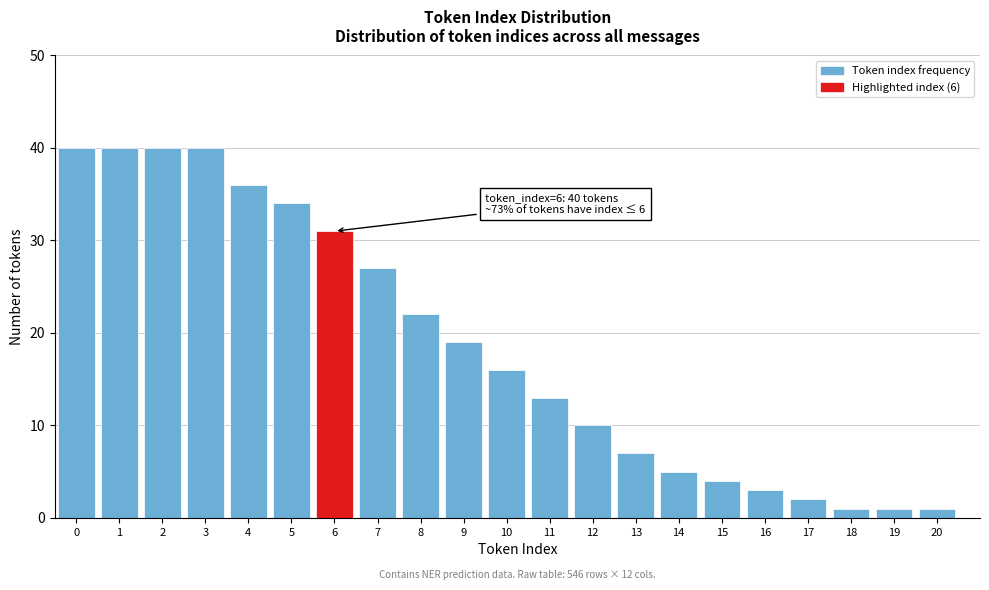

Reading left to right, list all the values displayed in this chart.

40	40	40	40	36	34	31	27	22	19	16	13	10	7	5	4	3	2	1	1	1